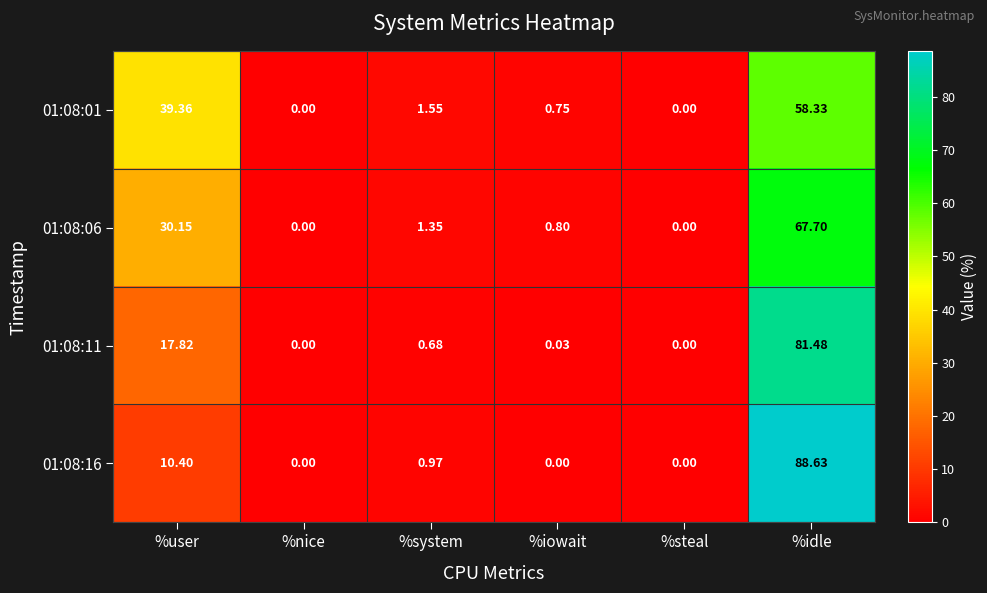

At which label does 01:08:06 reach its peak?

%idle